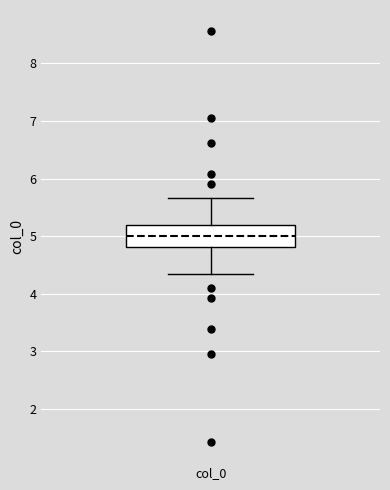

Where does the upper whisker of the box for col_0 end on the y-axis? The values are not printed on the chart, so give them approximately, as read against the axis.

5.7